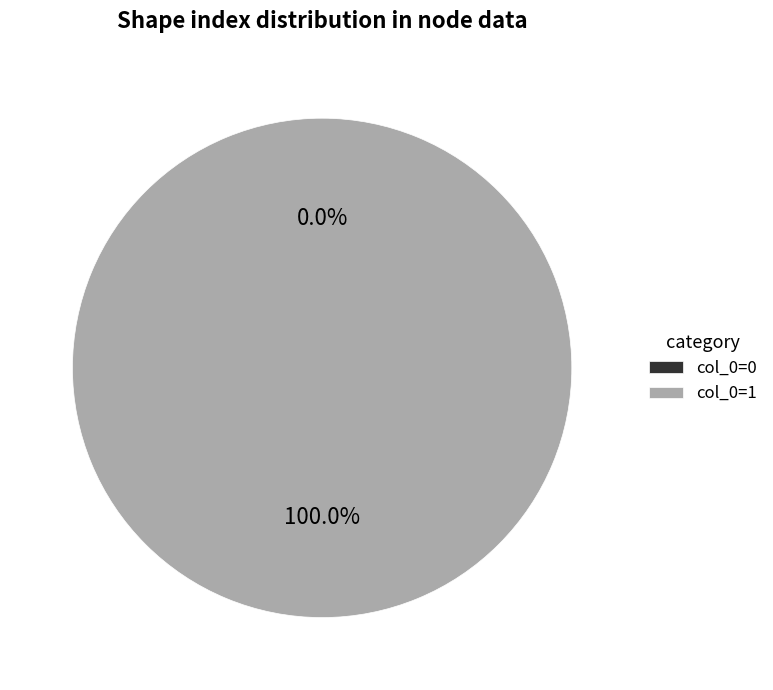

Which has a higher value, 0 or 1?

1